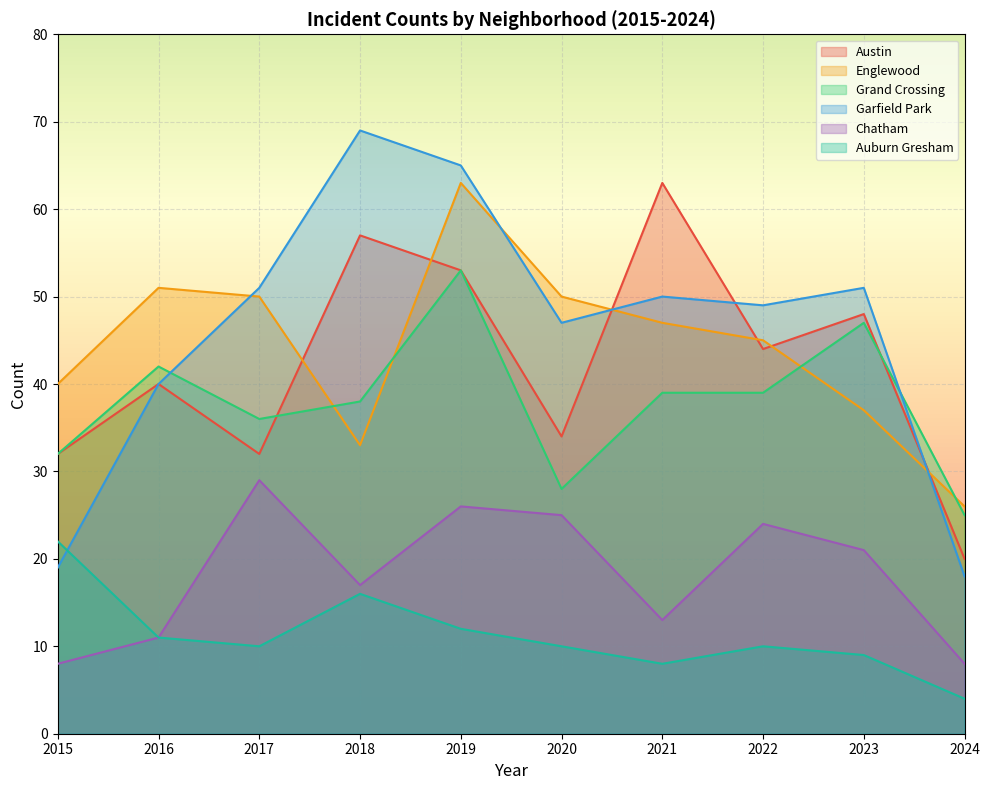

Is it true that Grand Crossing equals 38 at 2018?

True